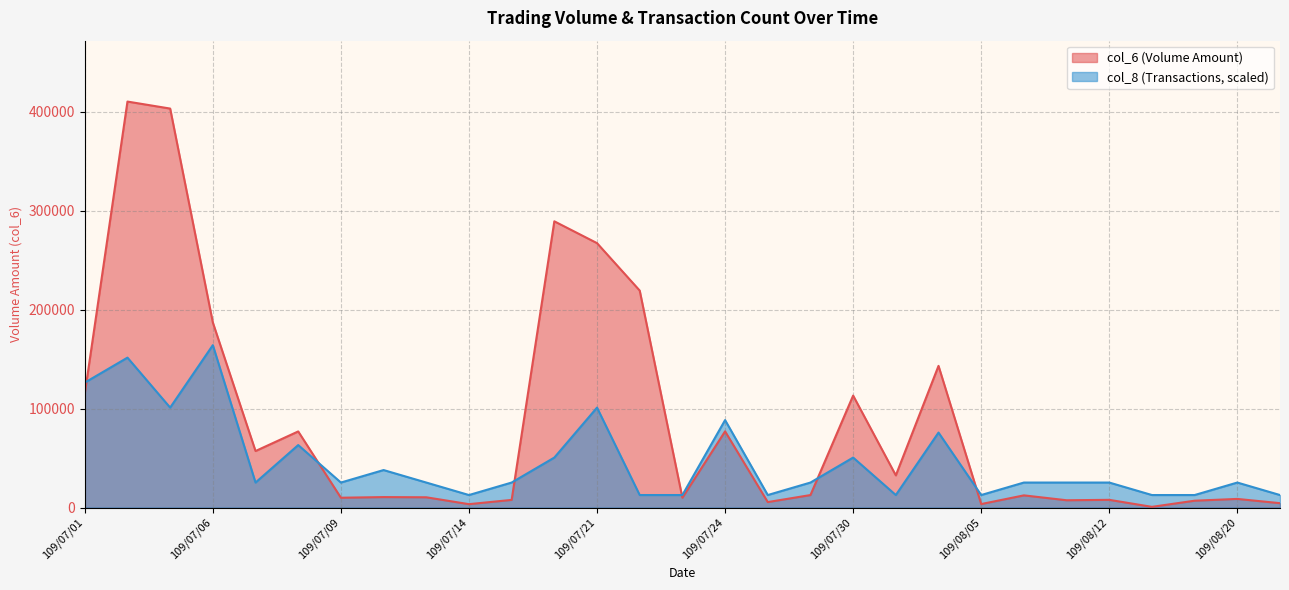

At how many categories does at least one series exceed 331726?

2